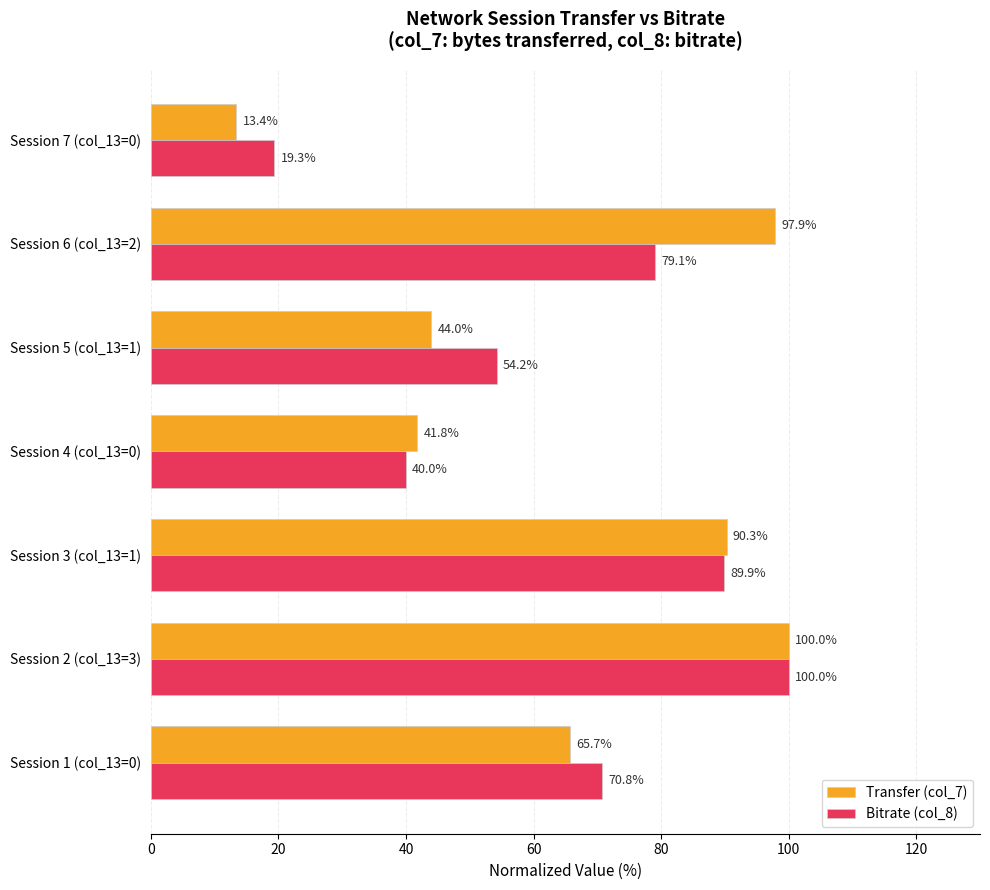

What are all the series names shown in the legend?

Transfer (col_7), Bitrate (col_8)